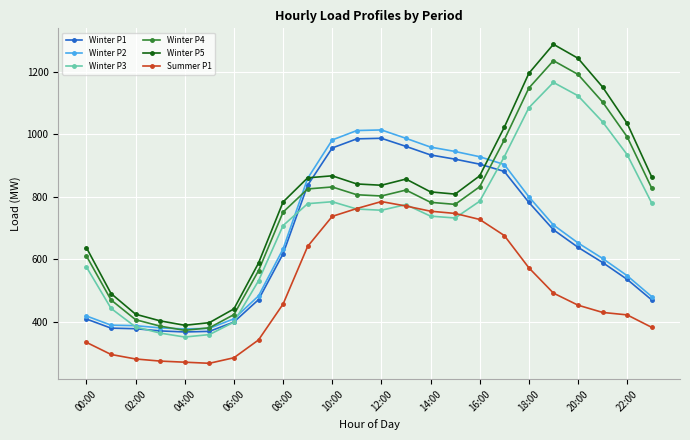

True or false: Winter P5 has more than 0 interior local peaks.

True